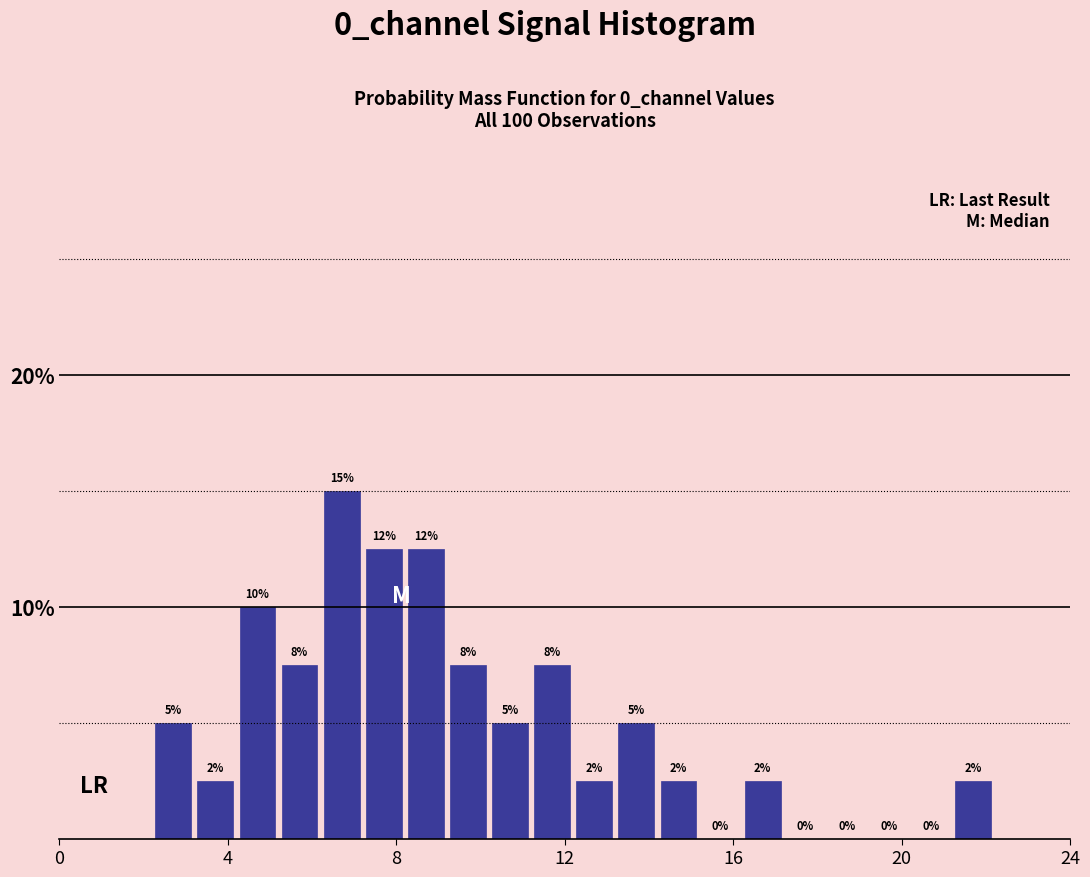

Read against the x-axis, roughly where is the centre of the tallest bar?

6.5